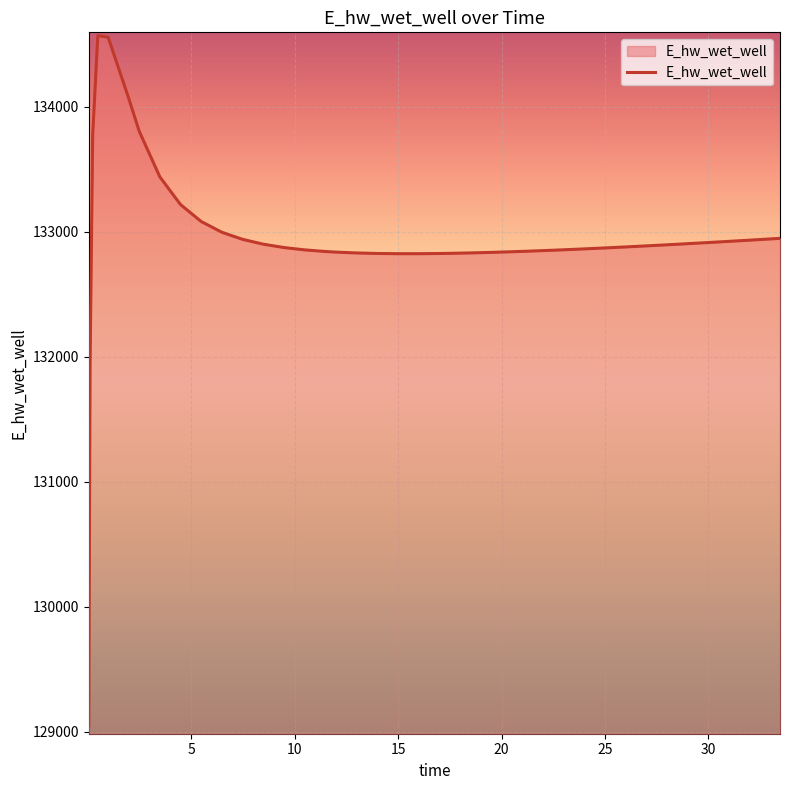

What is the smallest value displayed?

129047.9